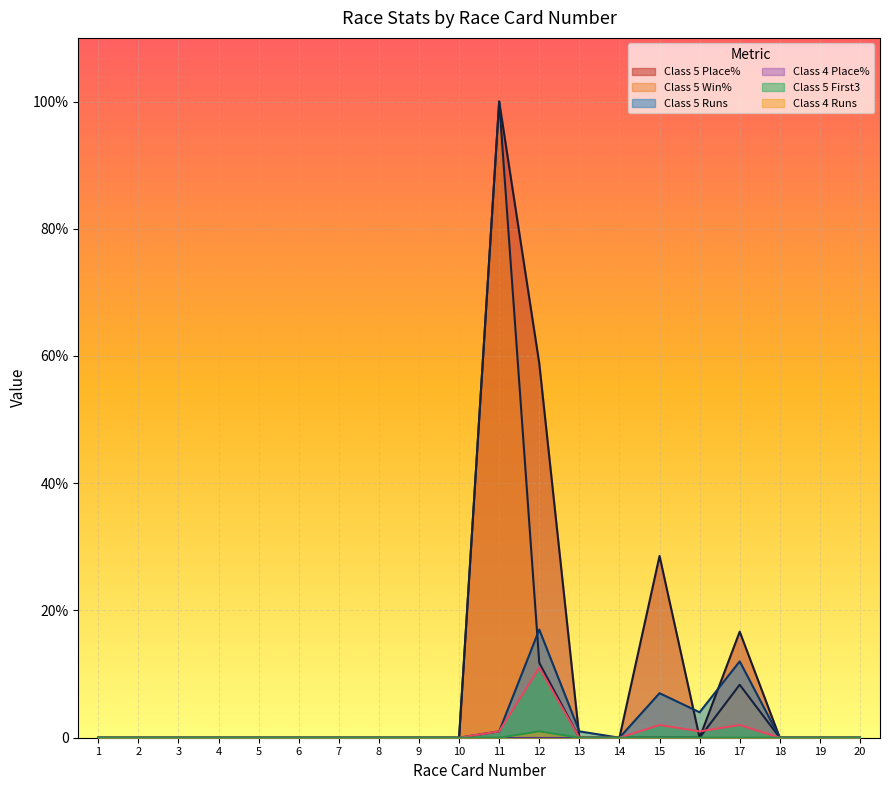

What is the sum of all Class 5 Win% values?

120.1